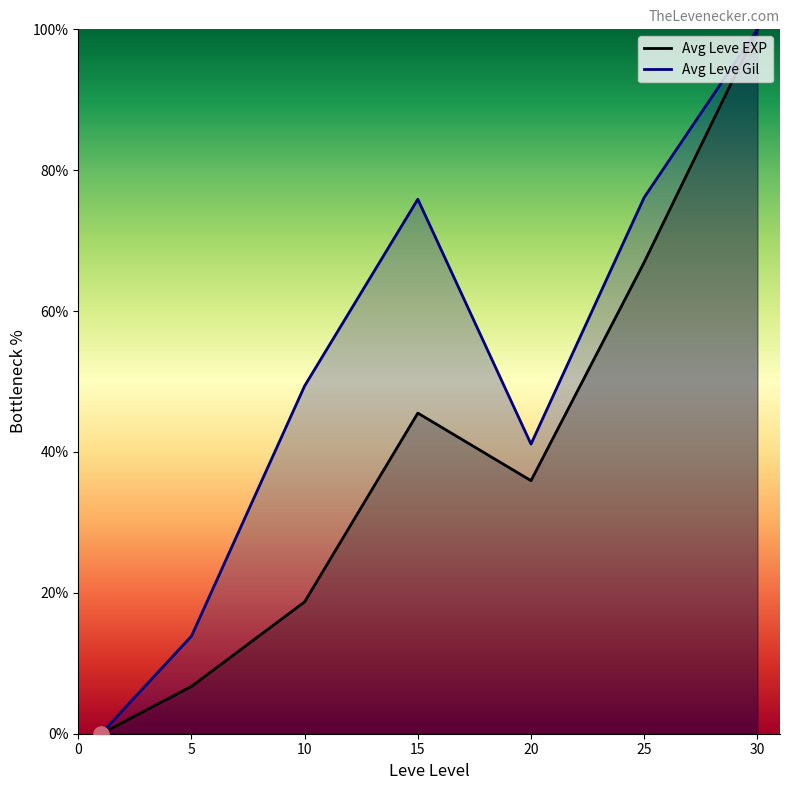

Which series reaches the minimum Y coordinate?

Avg Leve EXP